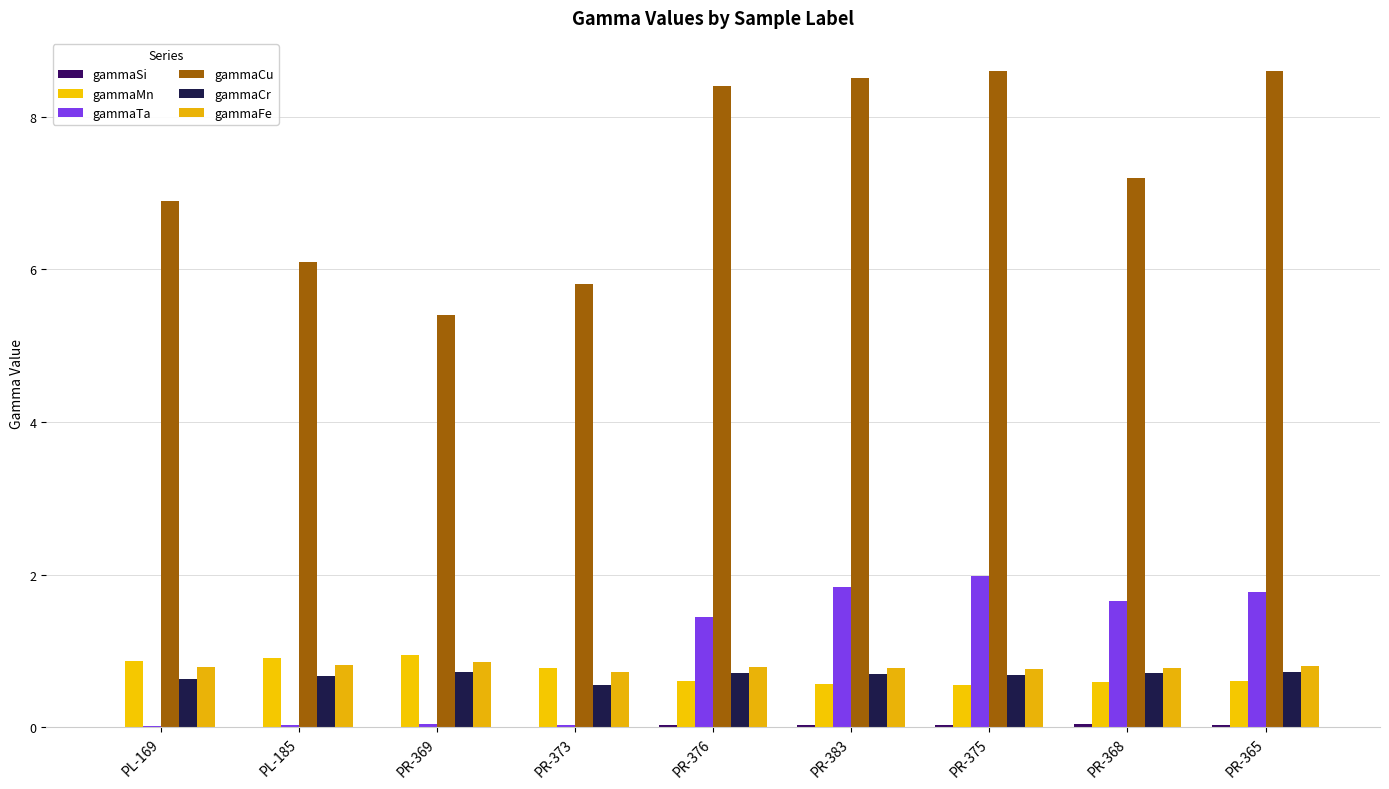

Is the value of gammaCu at PR-368 greater than the value of gammaFe at PR-368?

Yes